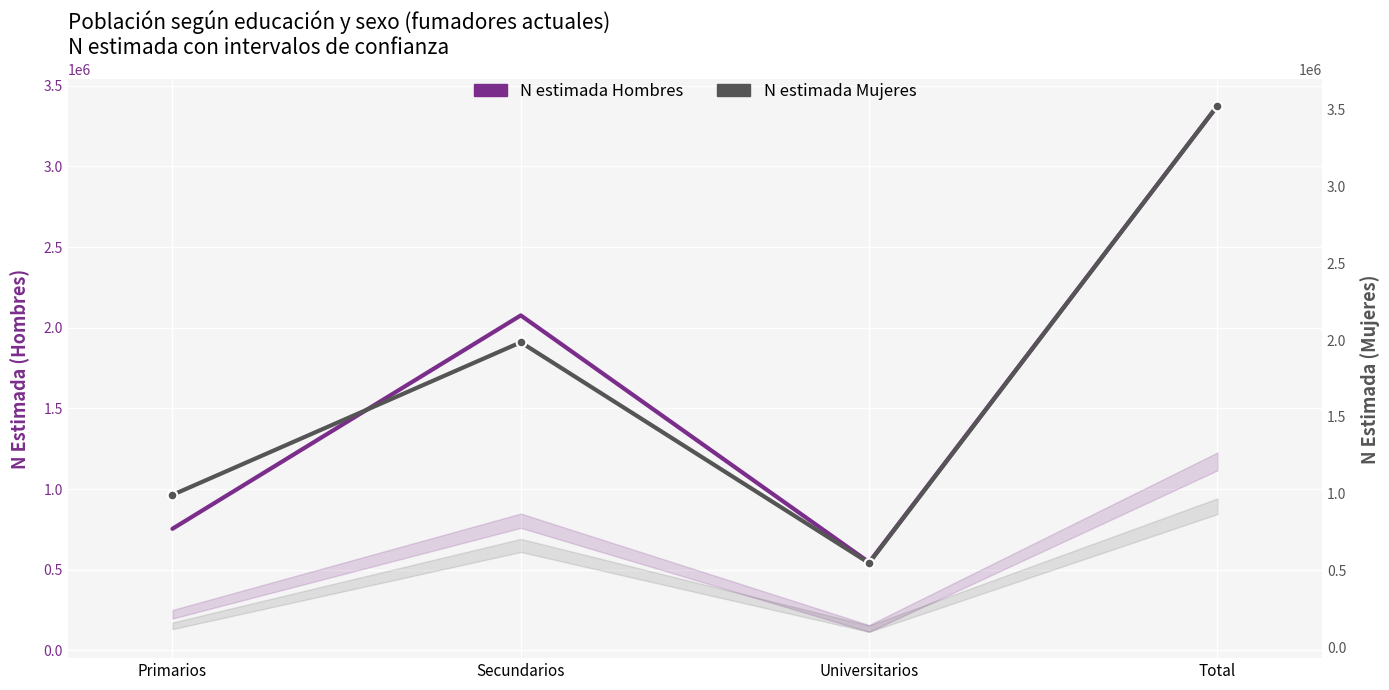

Is the value of N estimada Hombres at Total greater than the value of N estimada Mujeres at Universitarios?

Yes